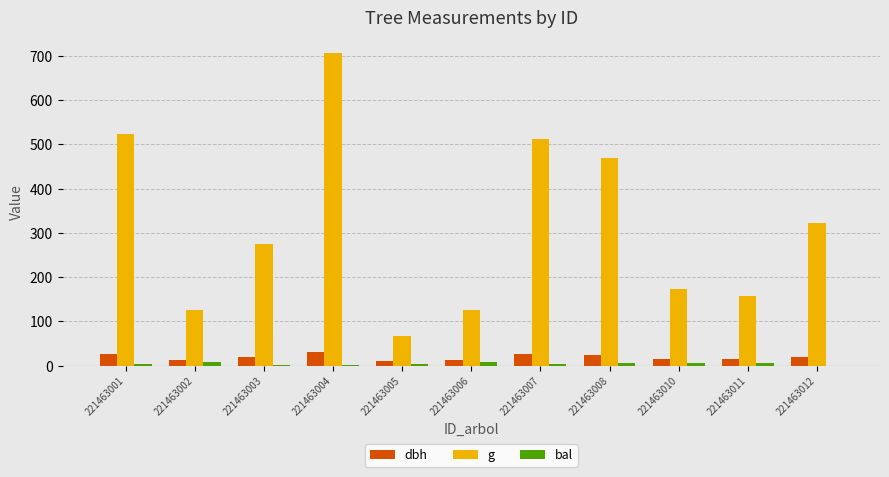

True or false: dbh has a value of 25.6 at 221463007.

True